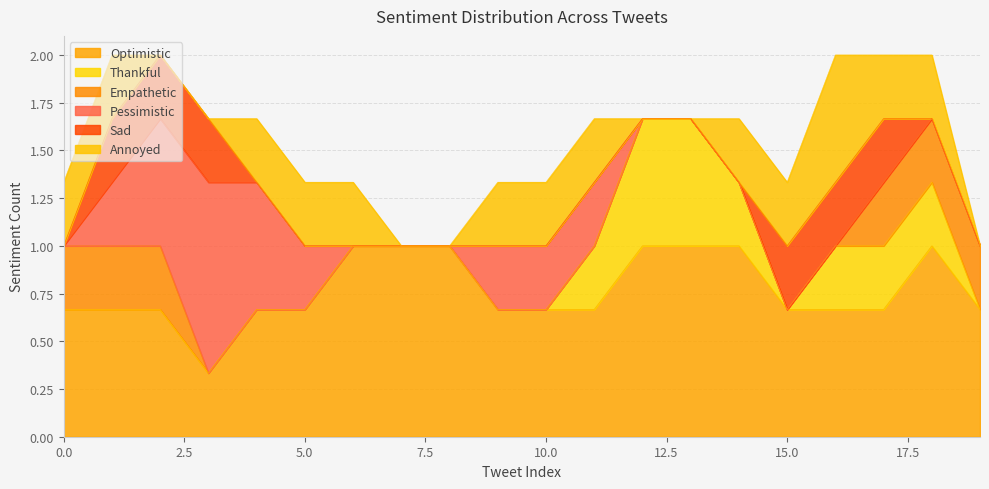

Does the chart display data point markers on the line(s)?

No